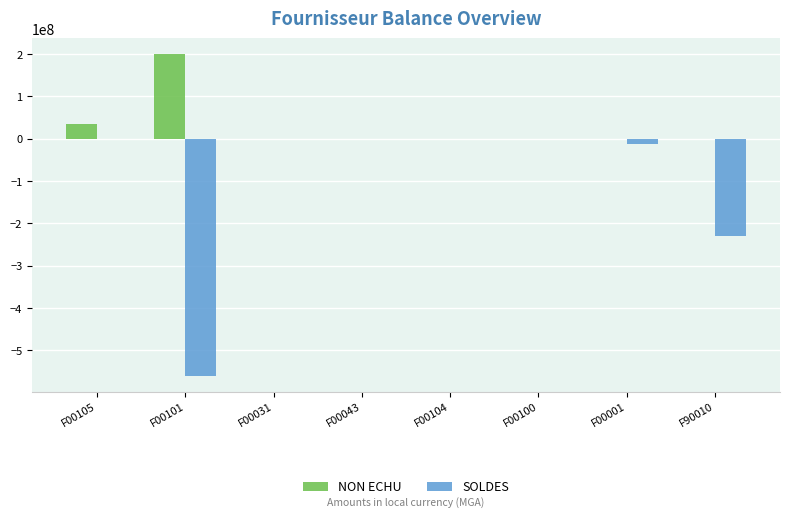

Which series has the largest total across all categories?

NON ECHU